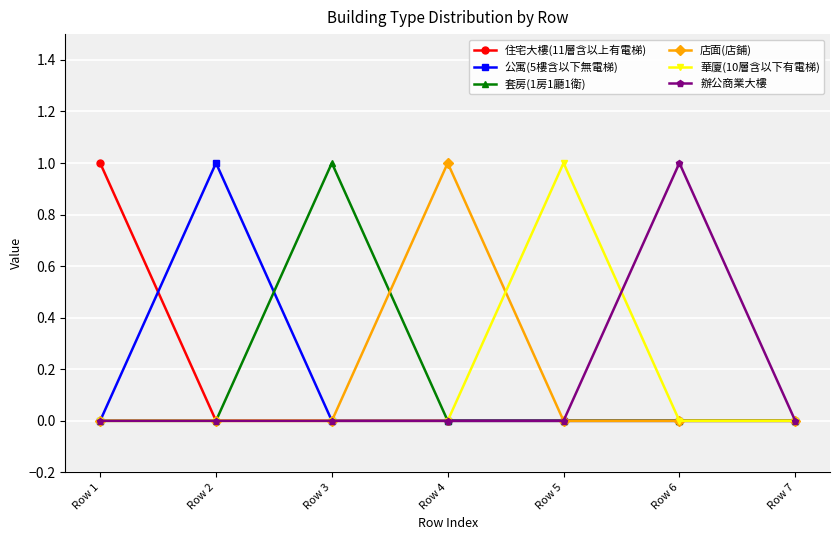

True or false: 公寓(5樓含以下無電梯) has a value of 2 at Row 2.

False